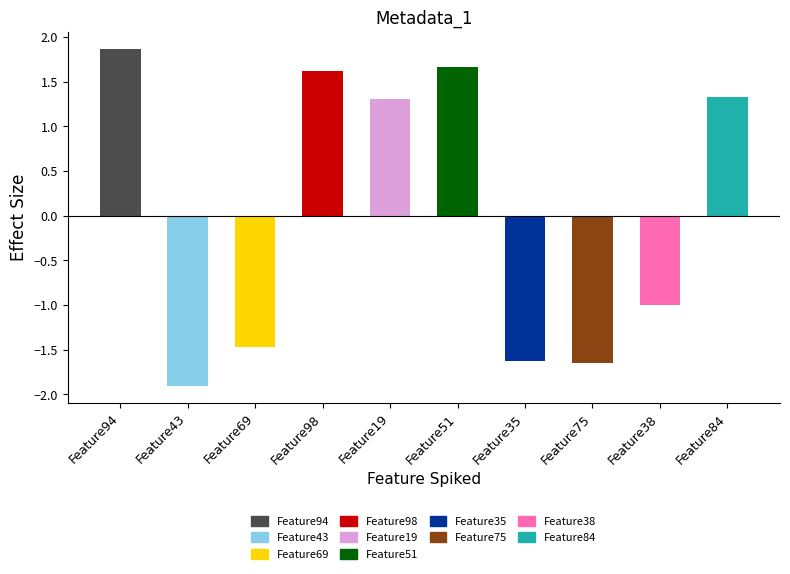

What is the sum of the values at Feature94 and Feature75?

0.2